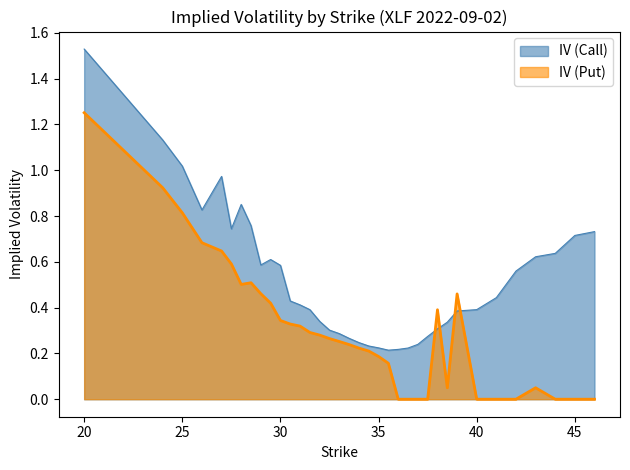

Reading left to right, extract all data points from this chart.

IV (Call): 20=1.5	24=1.1	25=1.0	26=0.8	27=1.0	27.5=0.7	28=0.9	28.5=0.8	29=0.6	29.5=0.6	30=0.6	30.5=0.4	31=0.4	31.5=0.4	32=0.3	32.5=0.3	33=0.3	33.5=0.3	34=0.2	34.5=0.2	35=0.2	35.5=0.2	36=0.2	36.5=0.2	37=0.2	37.5=0.3	38=0.3	38.5=0.3	39=0.4	40=0.4	41=0.4	42=0.6	43=0.6	44=0.6	45=0.7	46=0.7
IV (Put): 20=1.3	24=0.9	25=0.8	26=0.7	27=0.6	27.5=0.6	28=0.5	28.5=0.5	29=0.5	29.5=0.4	30=0.3	30.5=0.3	31=0.3	31.5=0.3	32=0.3	32.5=0.3	33=0.3	33.5=0.2	34=0.2	34.5=0.2	35=0.2	35.5=0.2	36=0.0	36.5=0.0	37=0.0	37.5=0.0	38=0.4	38.5=0.1	39=0.5	40=0.0	41=0.0	42=0.0	43=0.1	44=0.0	45=0.0	46=0.0